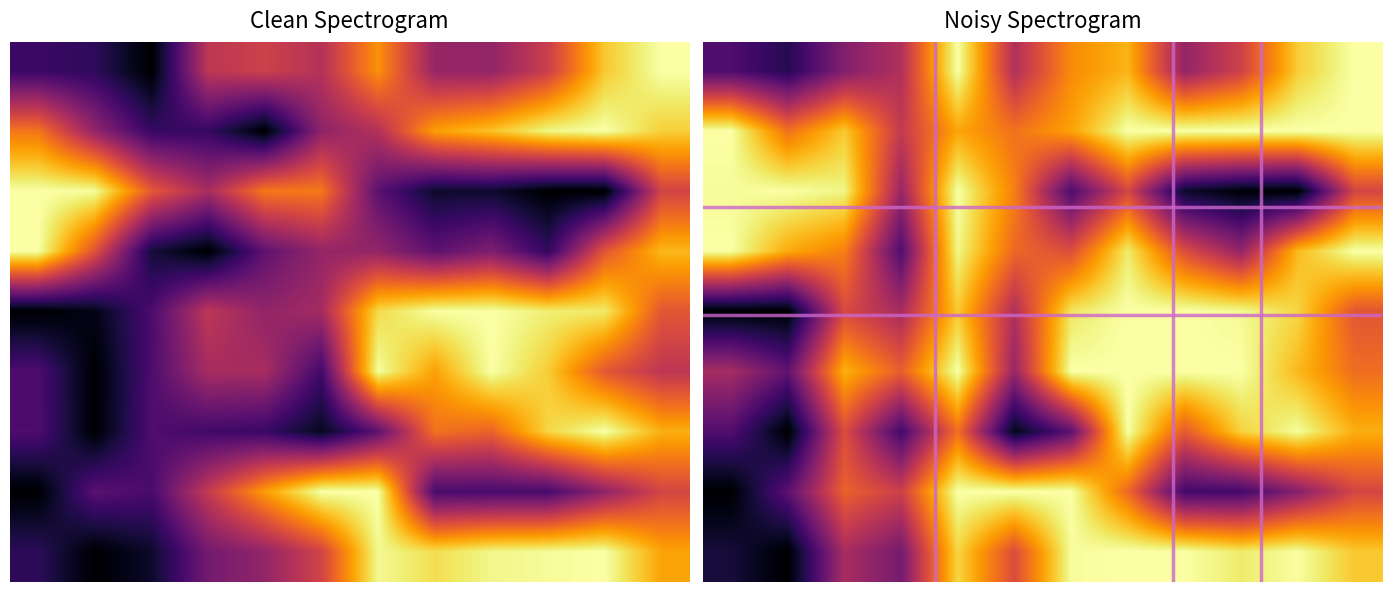

At which category is the sum across all series the highest?

4